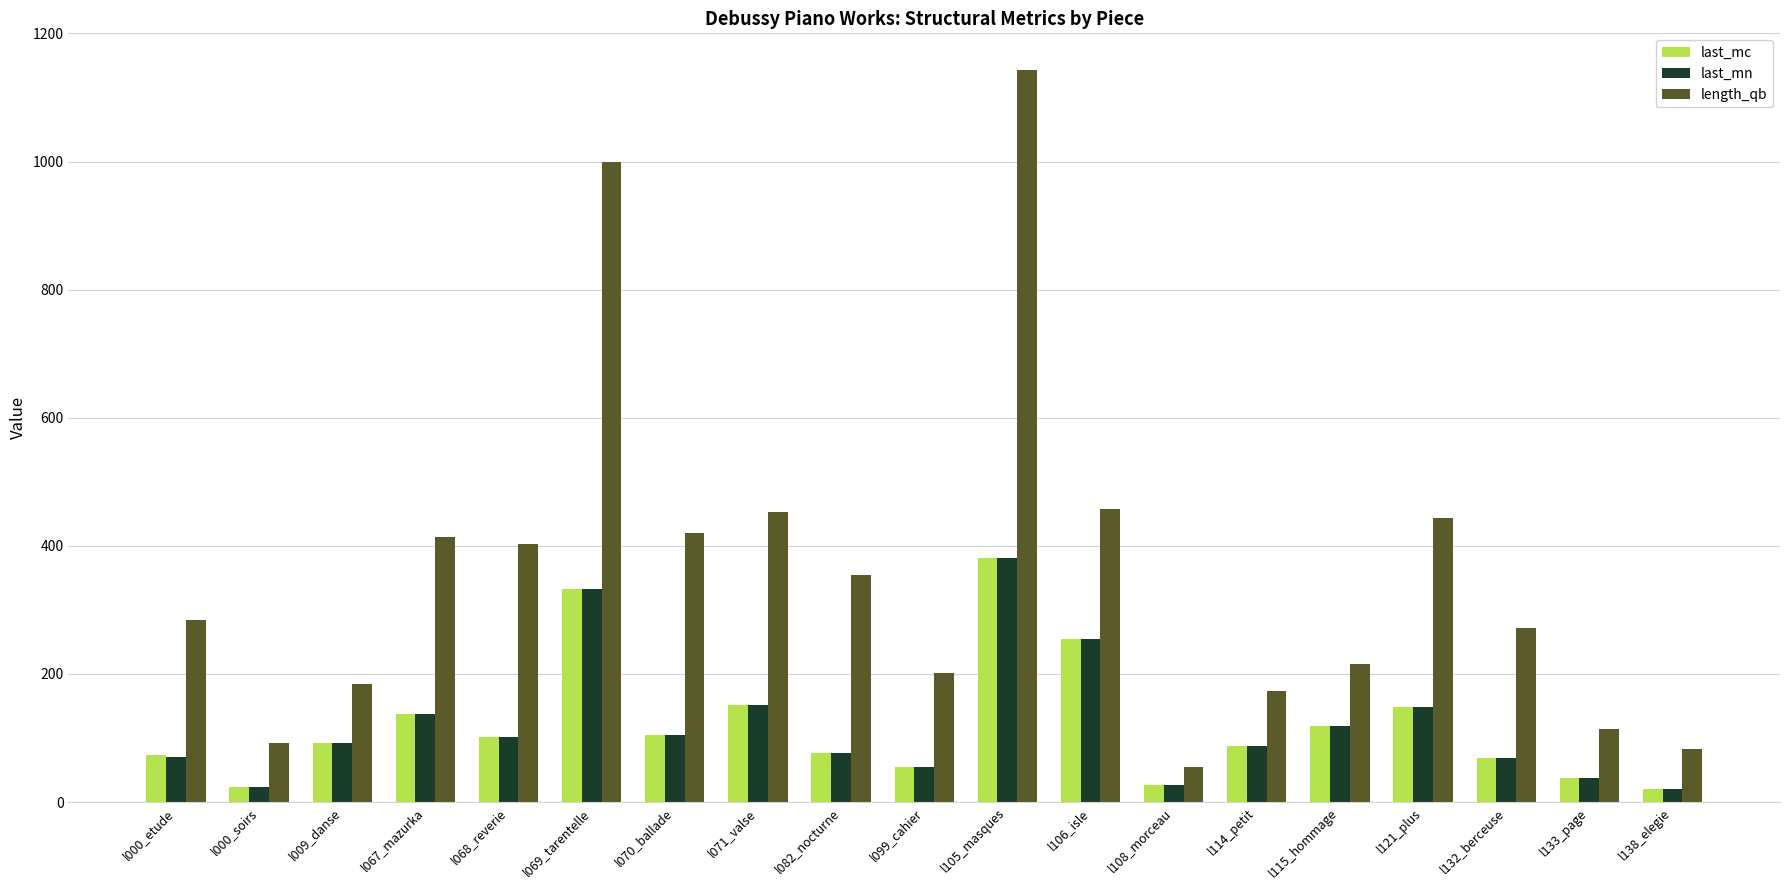

What are all the series names shown in the legend?

last_mc, last_mn, length_qb